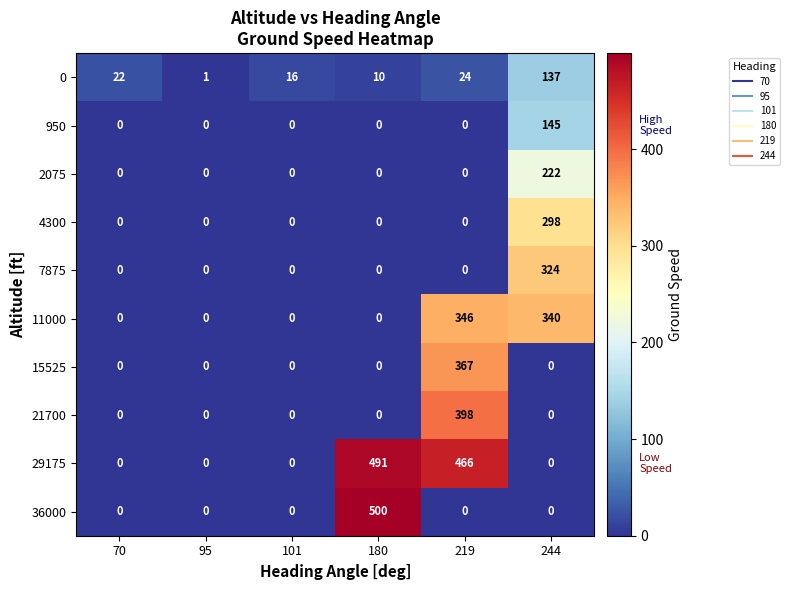

True or false: 11000 has a value of 340 at 244.

True